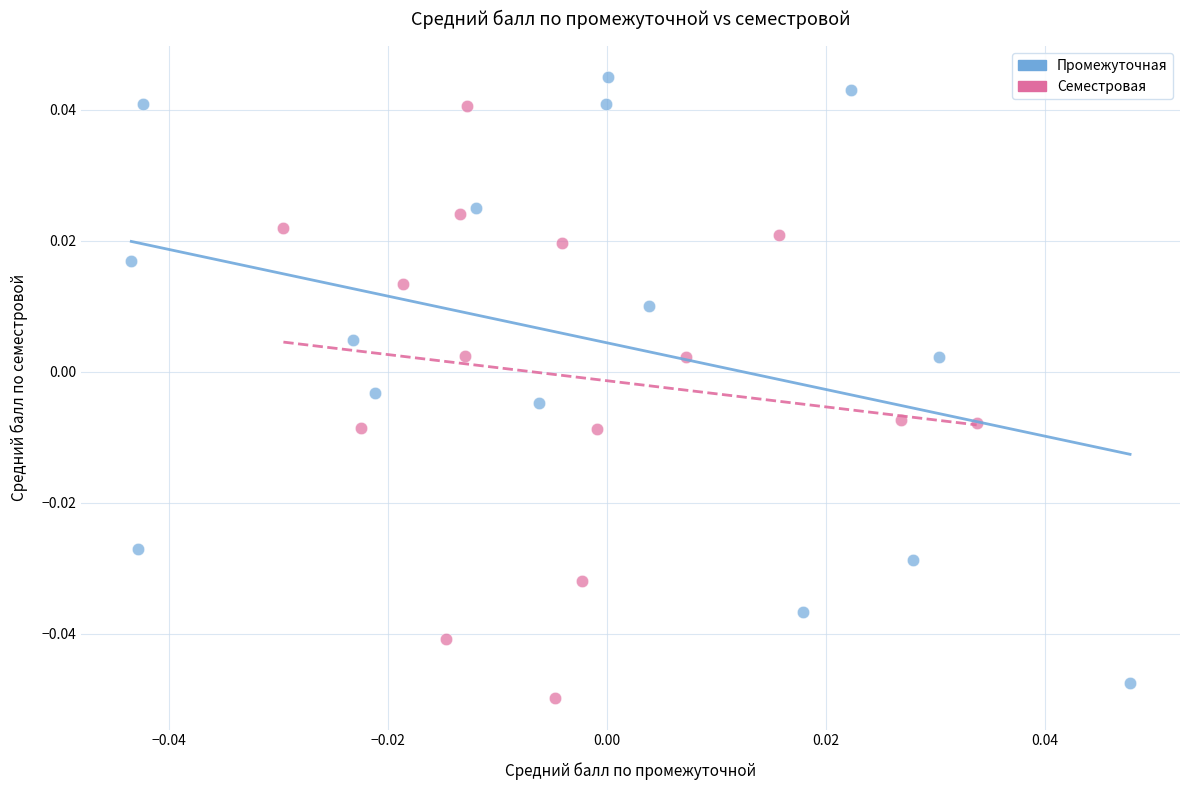

What are all the series names shown in the legend?

Промежуточная, Семестровая